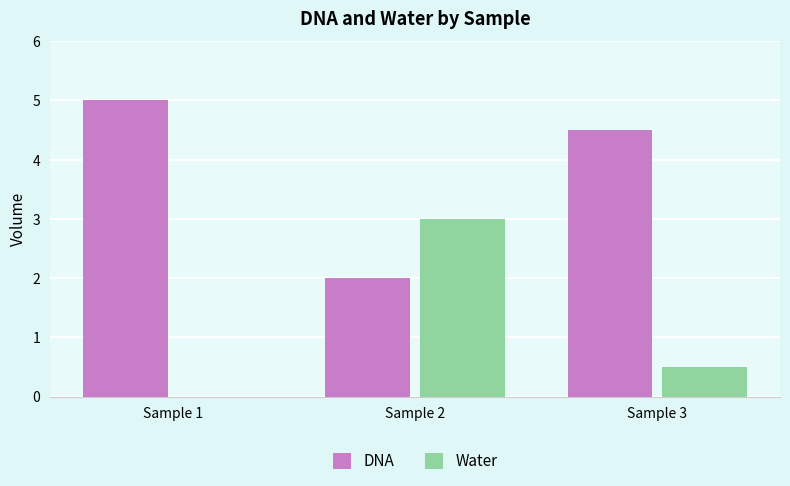

What is the greatest value displayed?

5.0